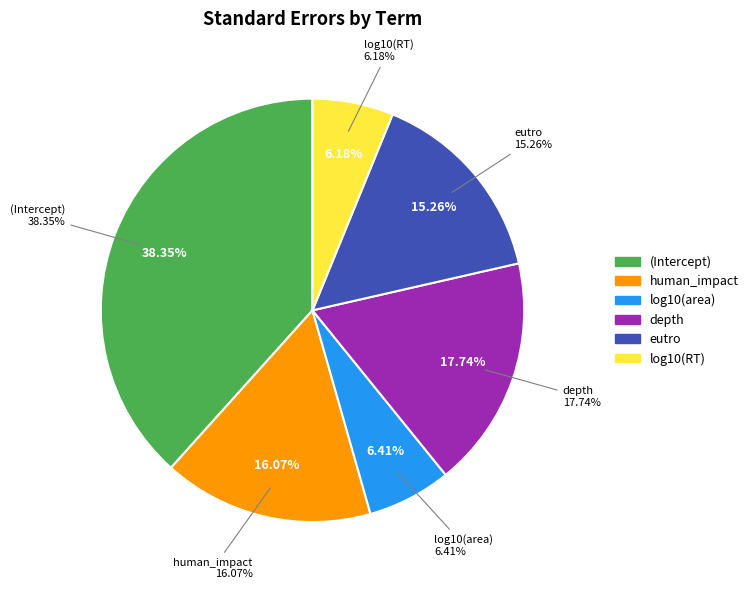

Is log10(area) the majority of the pie?

No